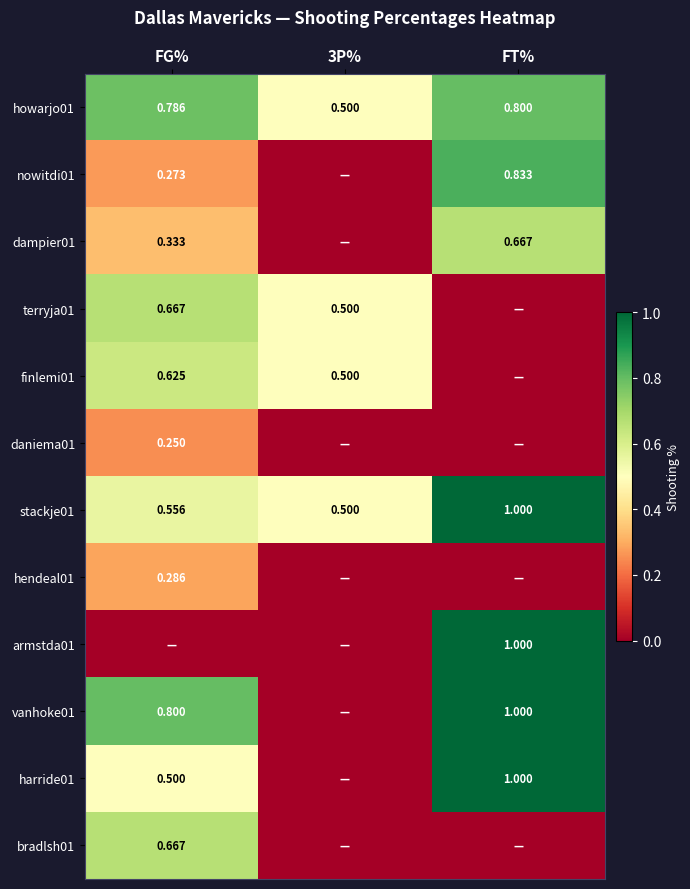

At FG%, list the series in order from smallest to largest.

armstda01, daniema01, nowitdi01, hendeal01, dampier01, harride01, stackje01, finlemi01, terryja01, bradlsh01, howarjo01, vanhoke01